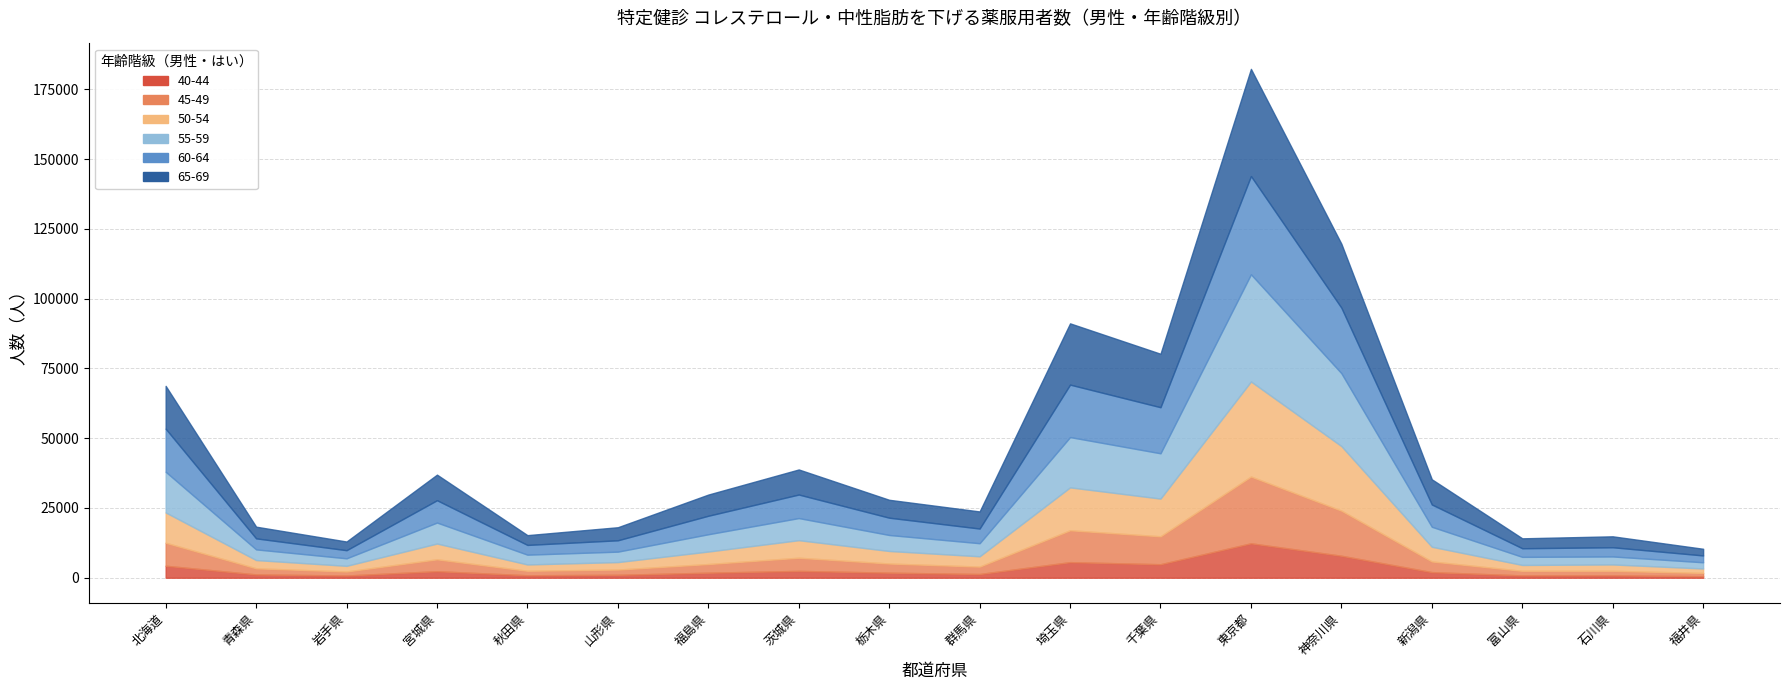

What is the sum of all 65-69 values?

190485